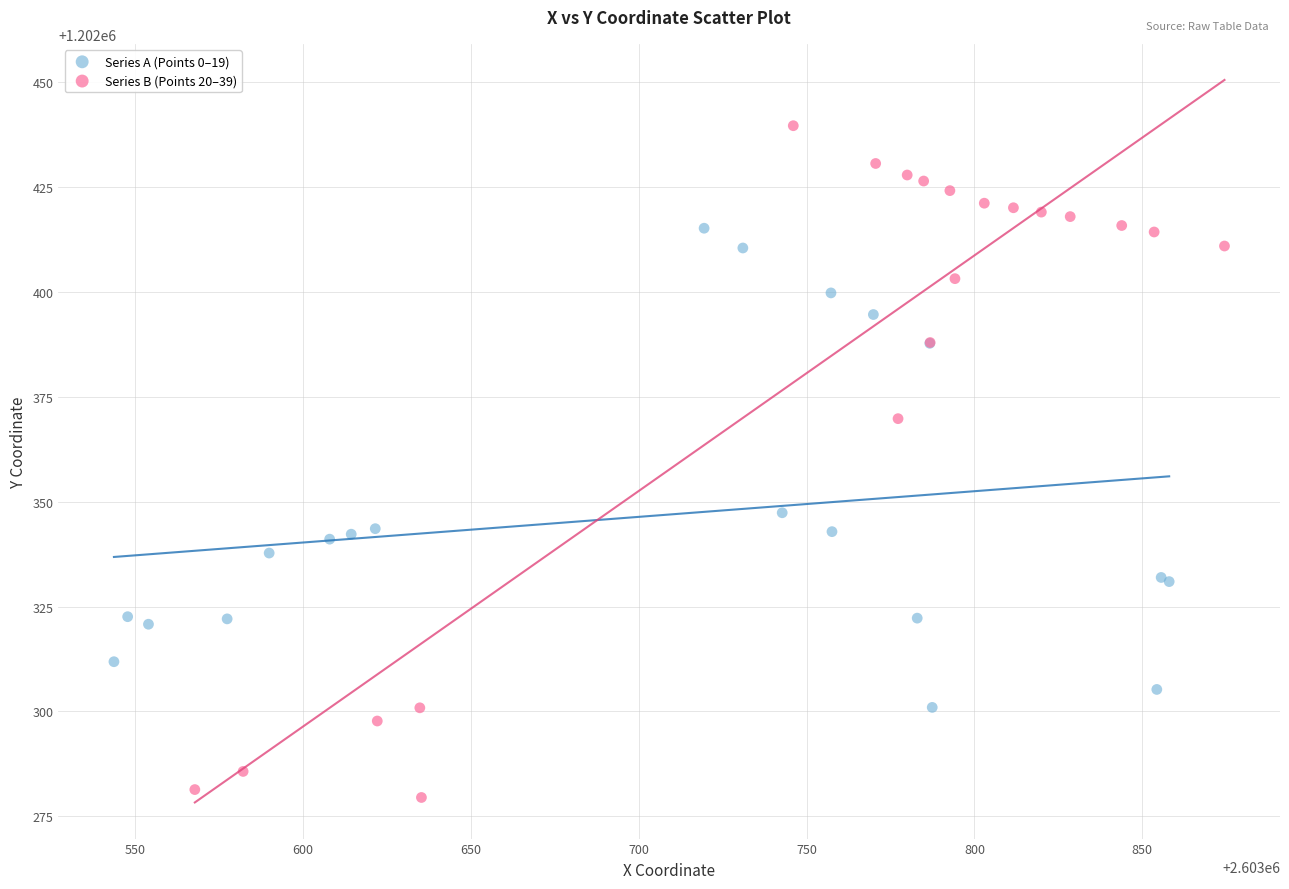

Which series contains the highest Y value?

Series B (Points 20–39)